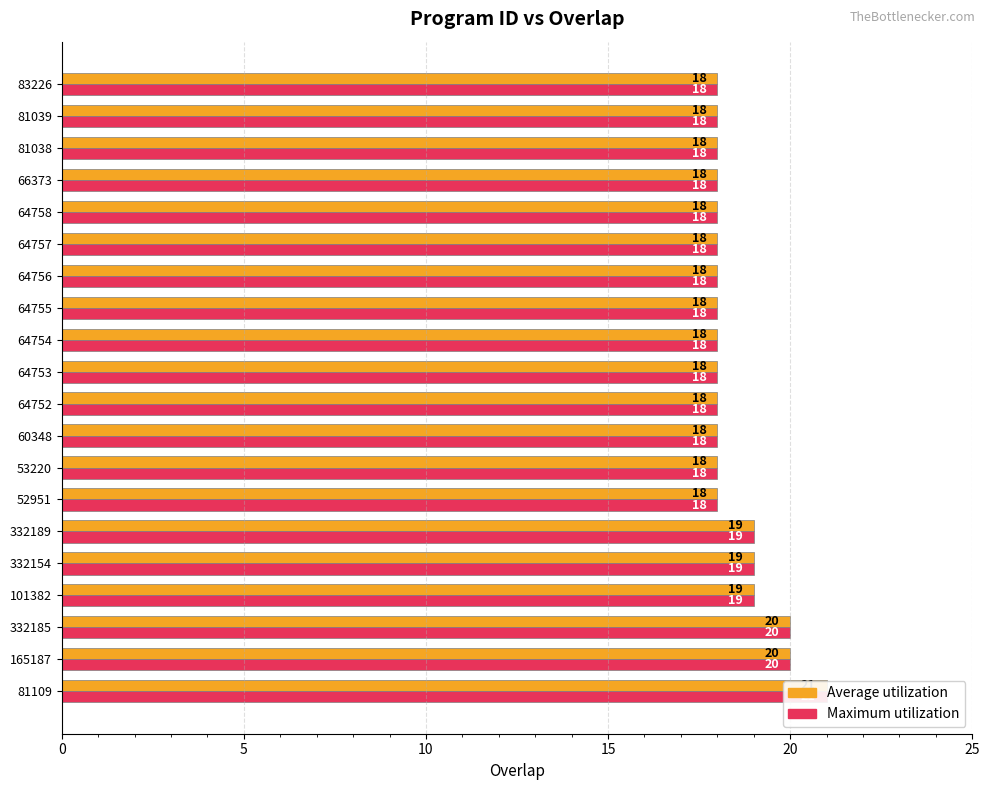

What is the minimum value for Maximum utilization?

18